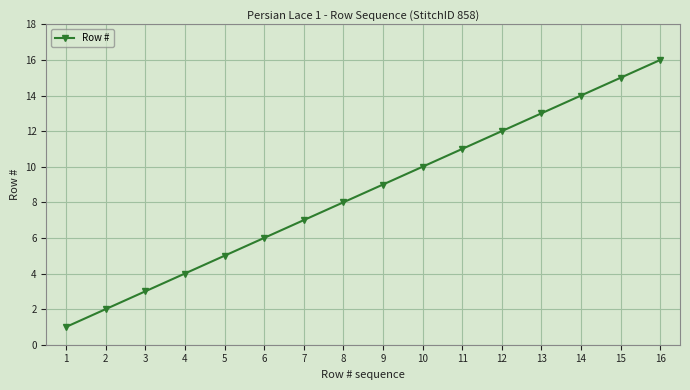

What is the value of the 2nd point from the left?

2